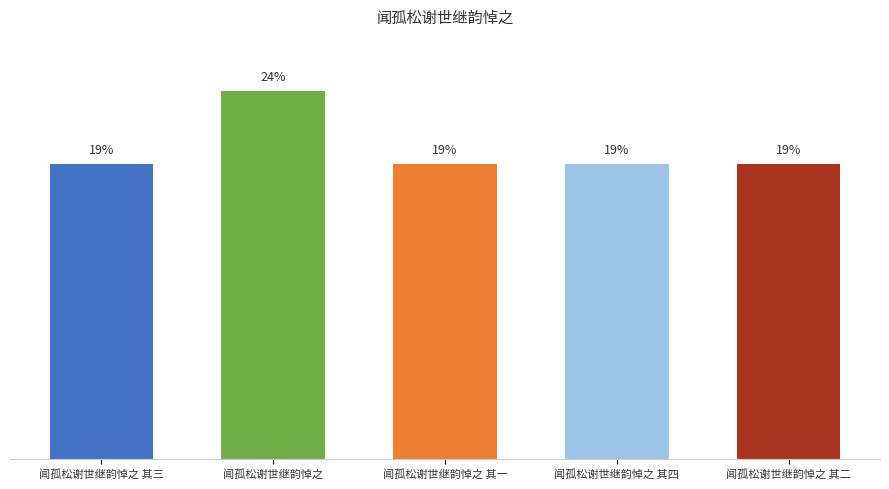

At which category does the chart reach its peak across all series?

闻孤松谢世继韵悼之